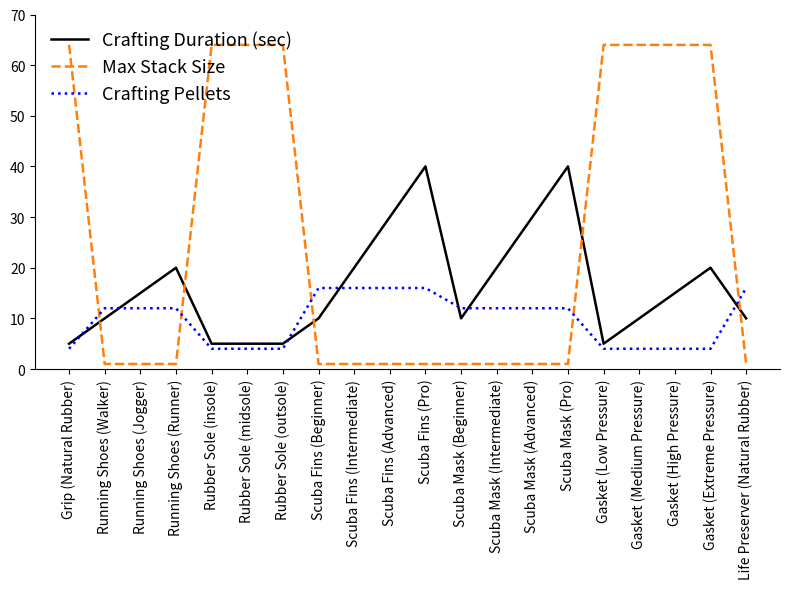

What is the highest value of the Crafting Duration (sec) series?

40